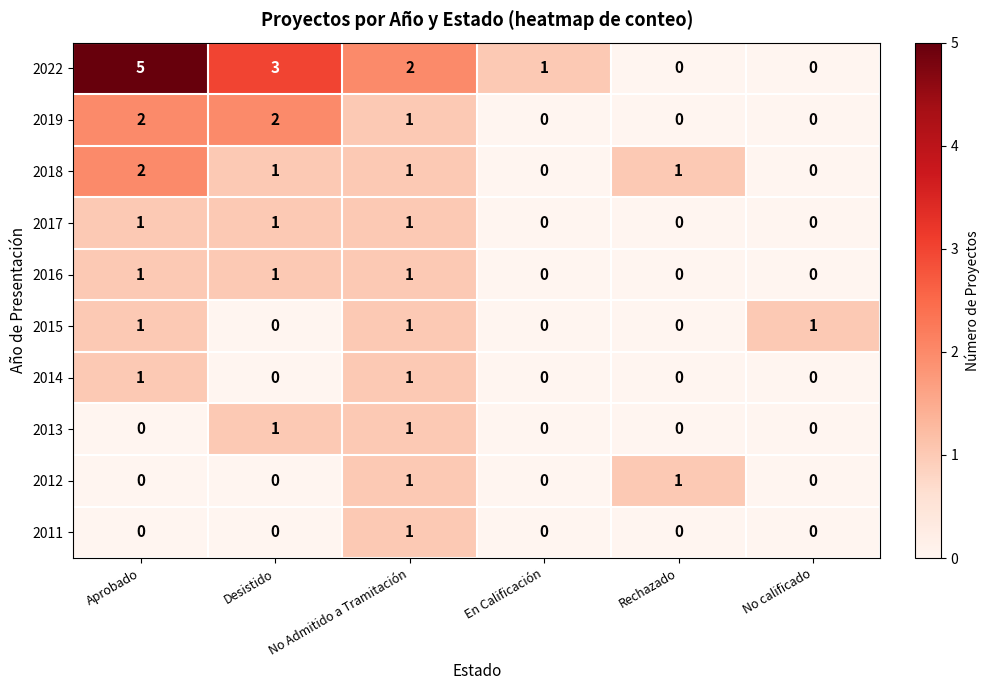

Count the number of data series in this chart.

10